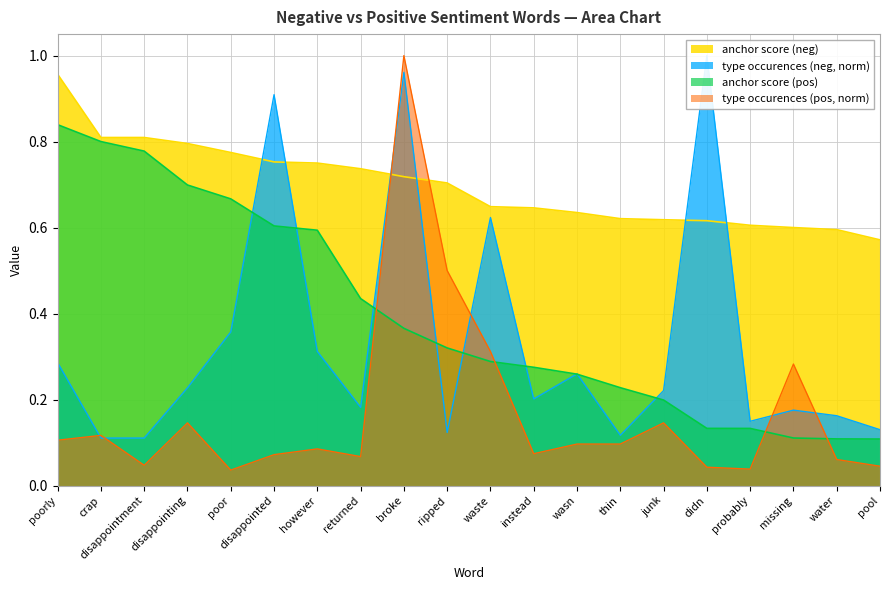

How many wonderful anchor values are between 0 and 1?

20